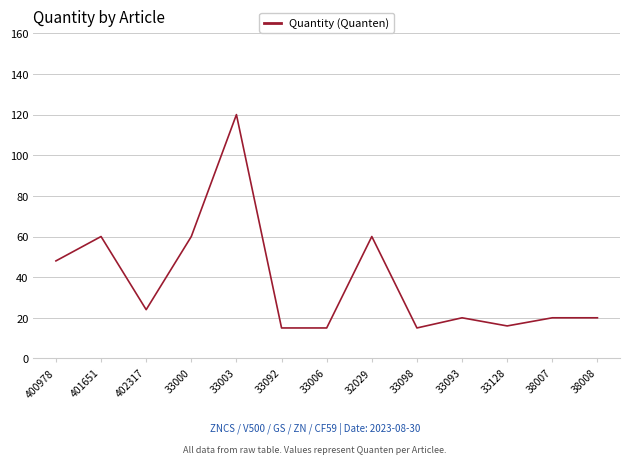

Reading left to right, extract all data points from this chart.

48	60	24	60	120	15	15	60	15	20	16	20	20